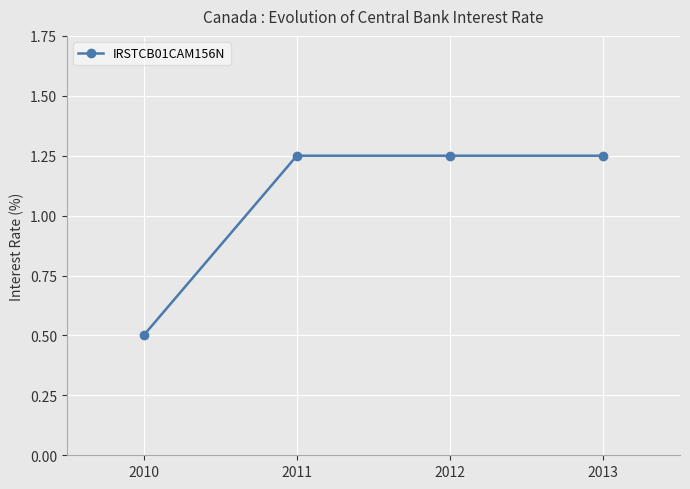

True or false: the data shows 0.5 at 2010.

True